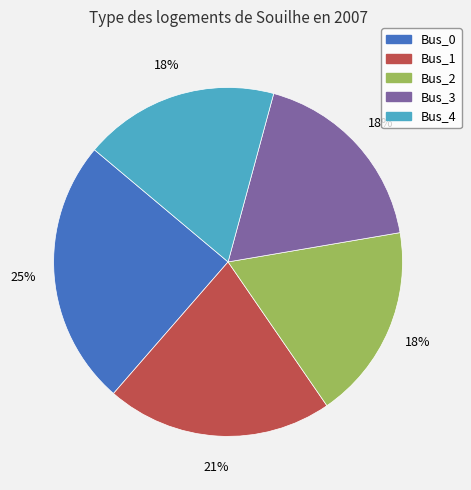

How many slices are in this pie chart?

5